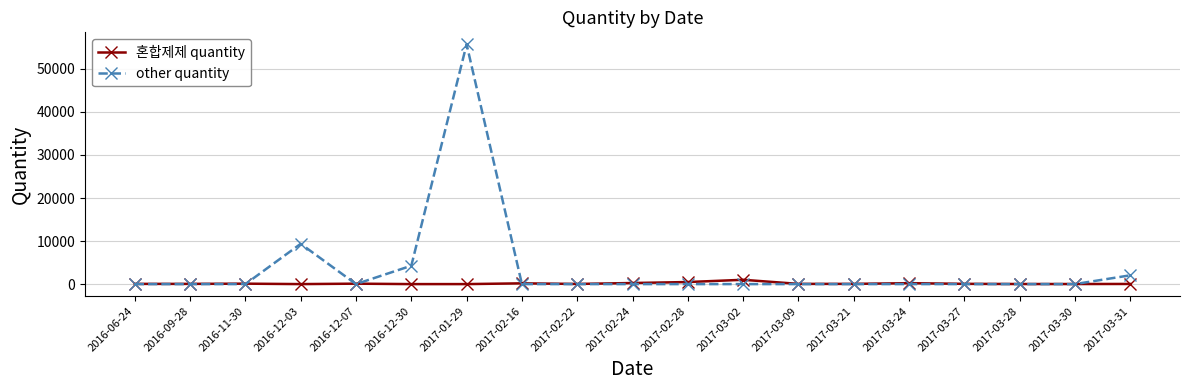

What is the label of the 1st point from the right?

2017-03-31